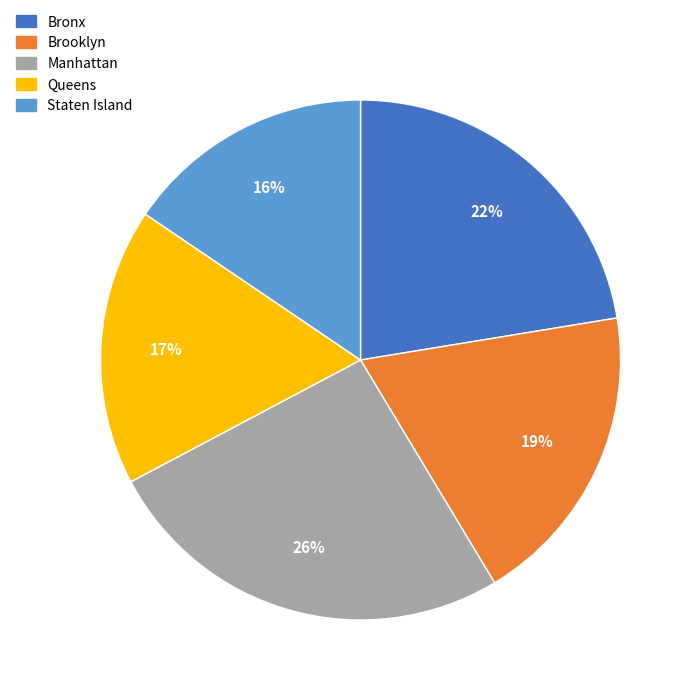

Which has a higher value, Bronx or Queens?

Bronx